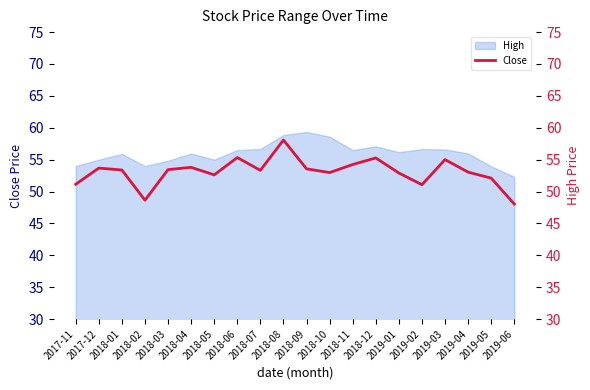

At which category does the data reach its first local peak?

2017-12